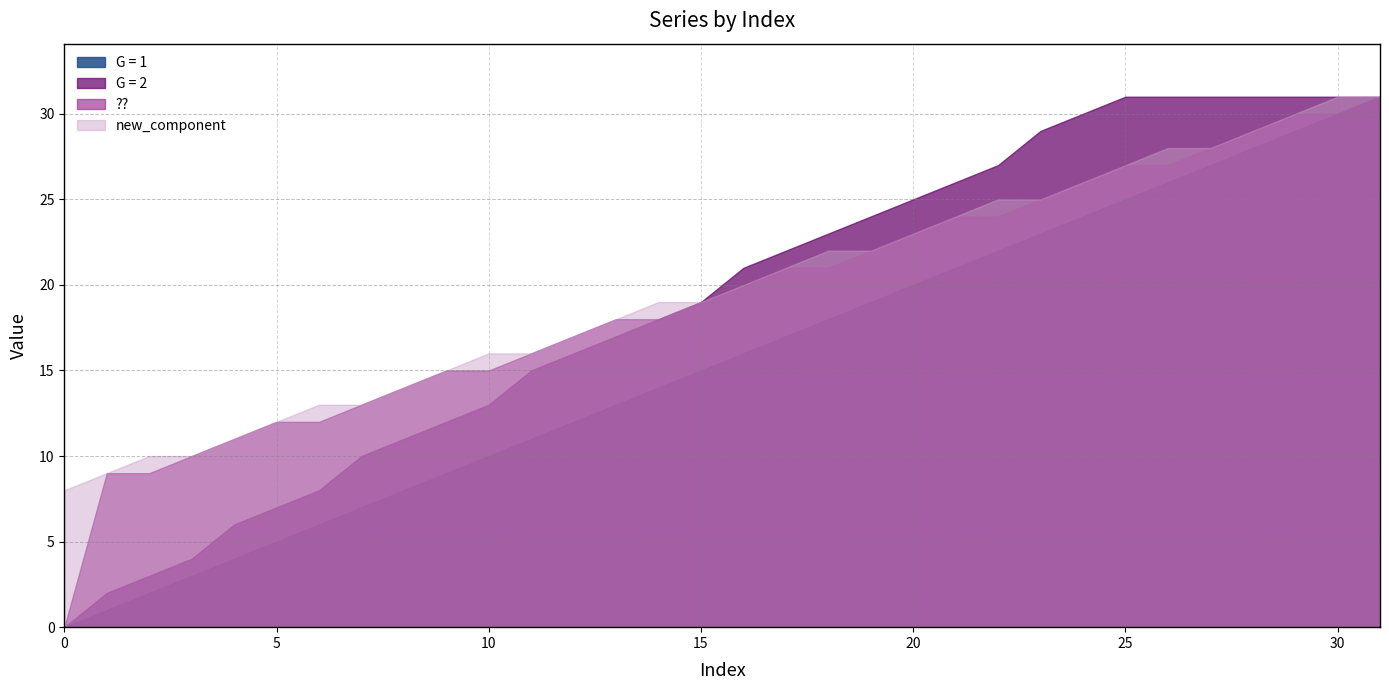

How many lines are shown in the chart?

4